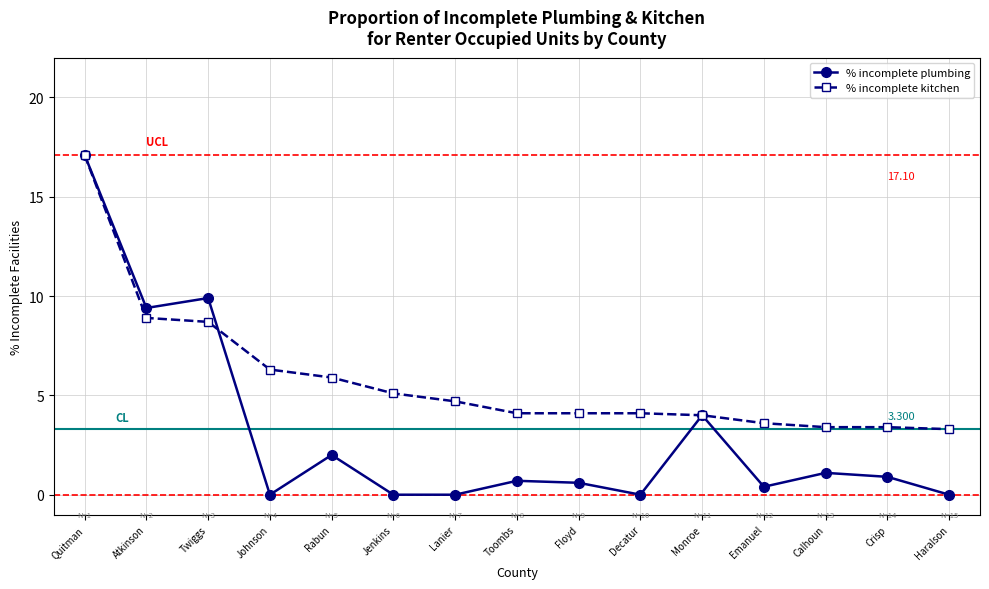

What are all the series names shown in the legend?

% incomplete plumbing, % incomplete kitchen